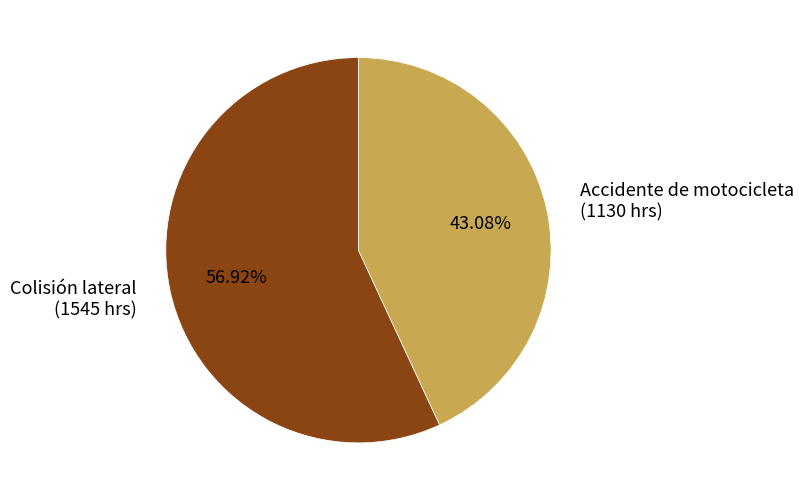

What is the smallest slice in the pie chart?

Accidente de motocicleta